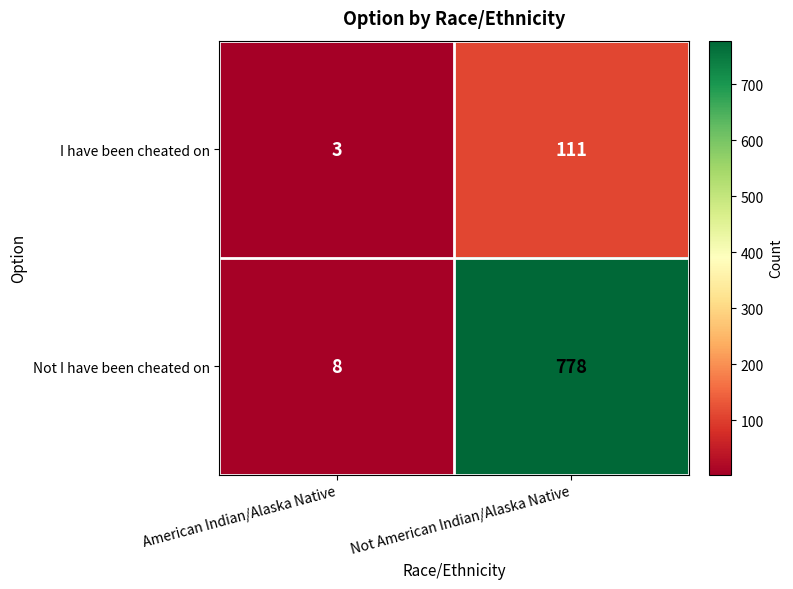

What is the total value across all series at American Indian/Alaska Native?

11